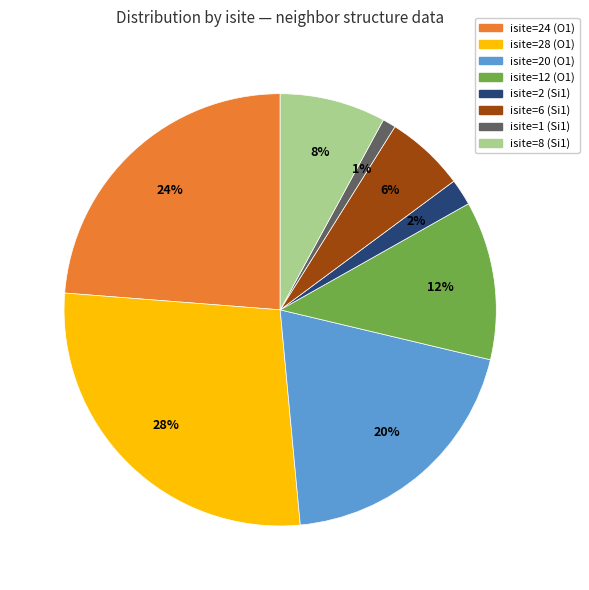

How many segments does this pie chart have?

8